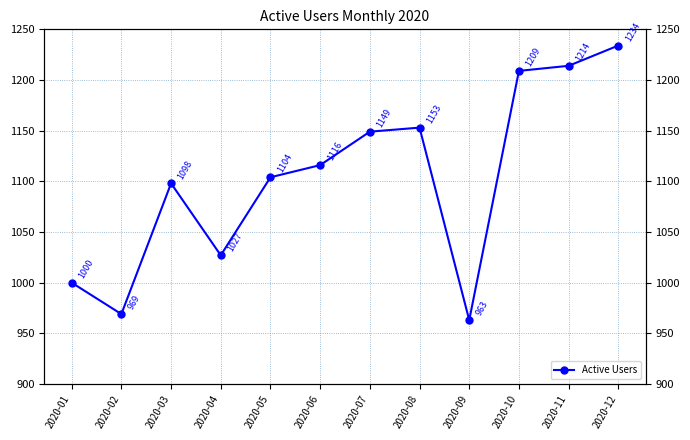

How many lines are shown in the chart?

1